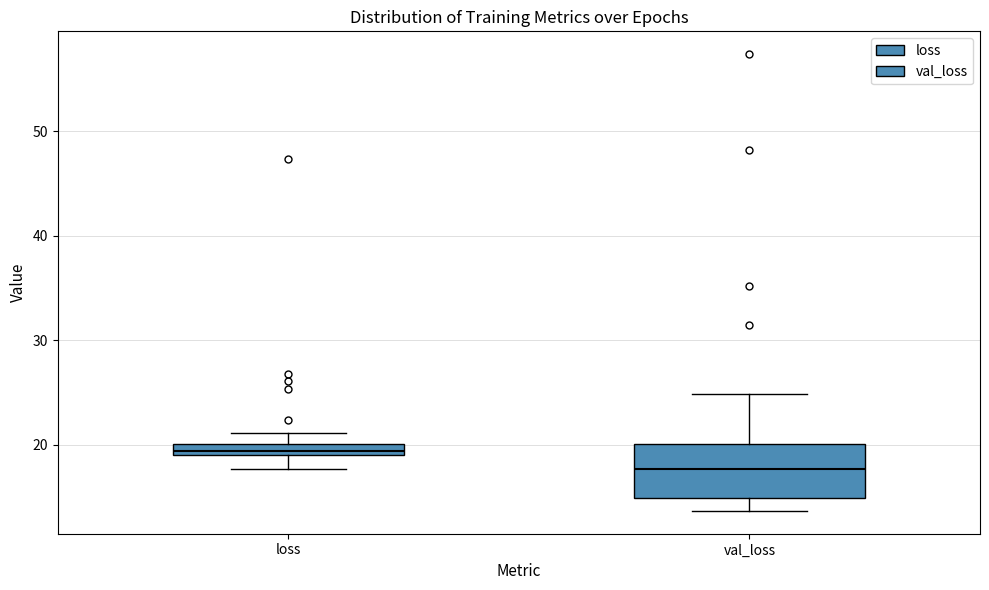

Which box has the lowest median line?

val_loss